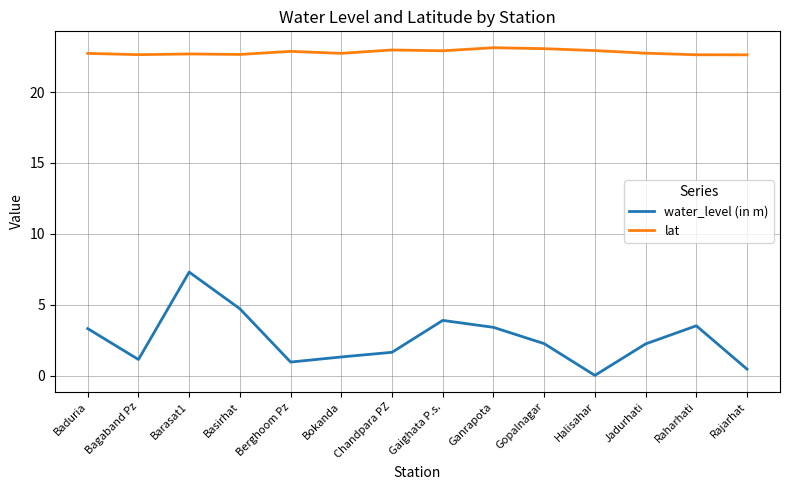

Which series has the largest total across all categories?

lat